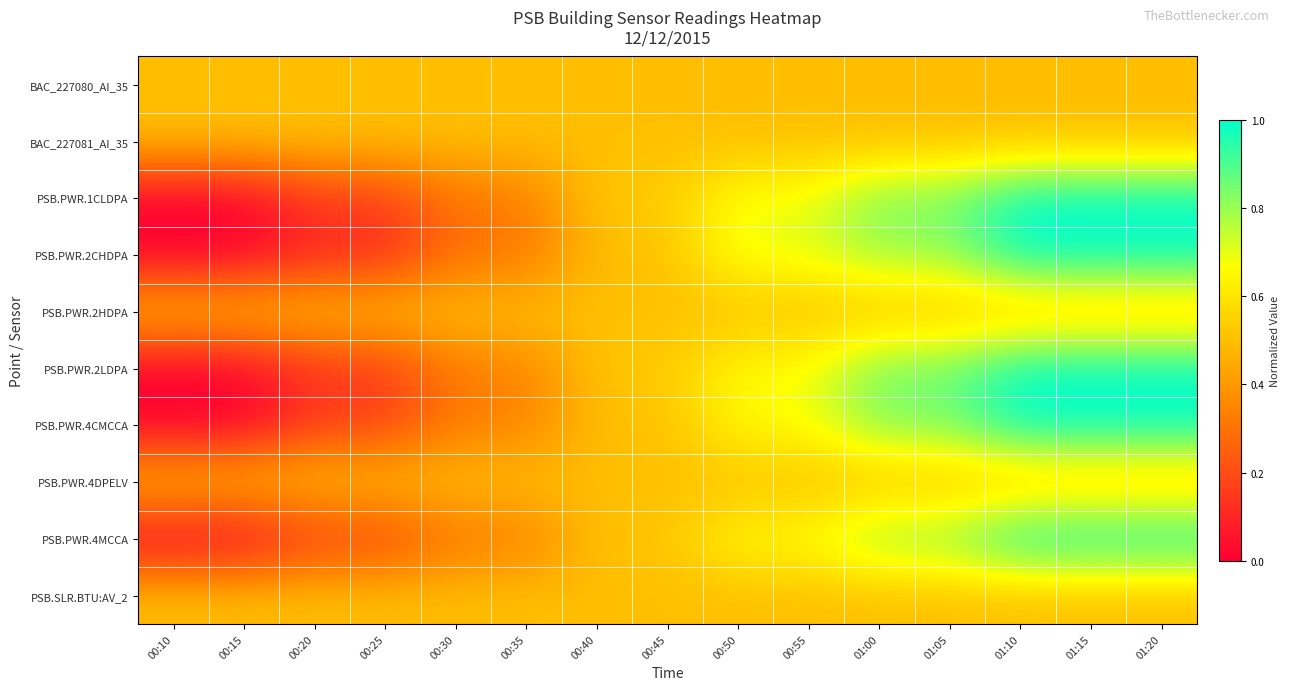

Count the number of categories in the chart.

15